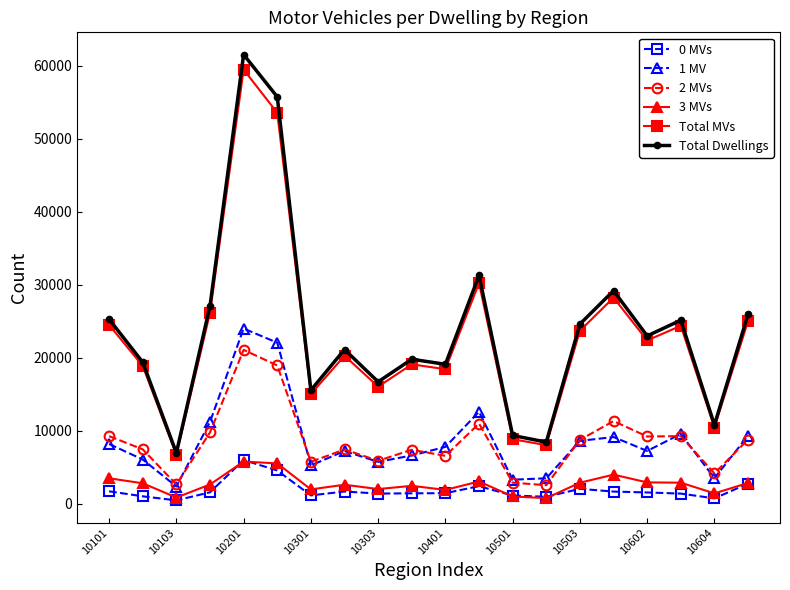

Which series has the largest range (max minus min)?

Total Dwellings